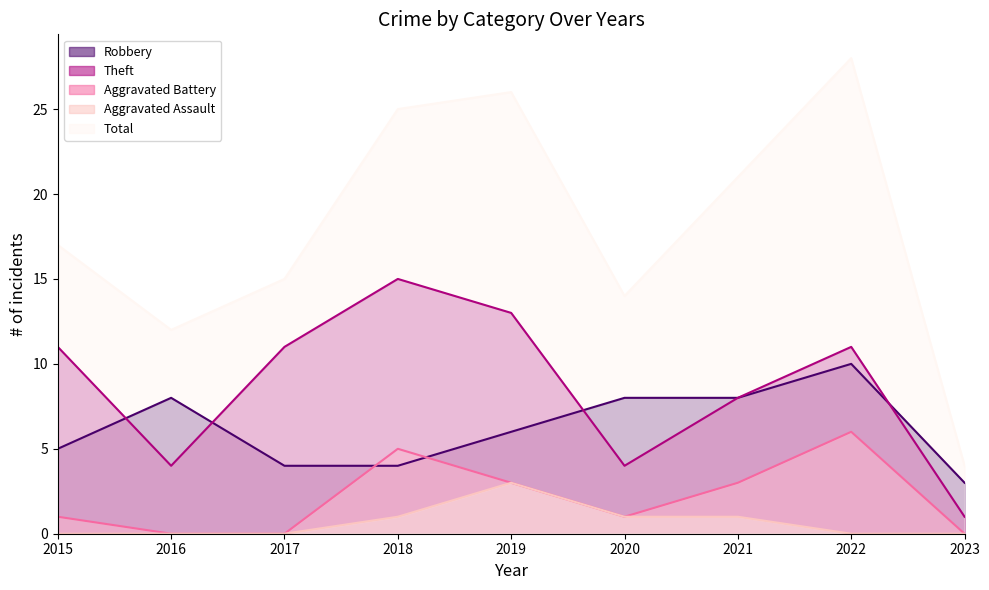

True or false: Robbery and Total intersect in this chart.

False